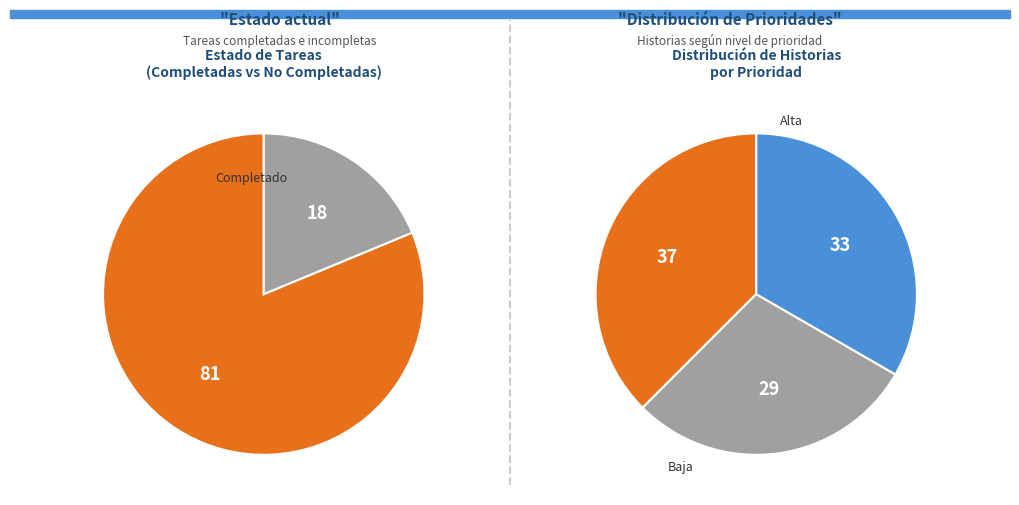

Between Media and Alta, which is larger?

Alta